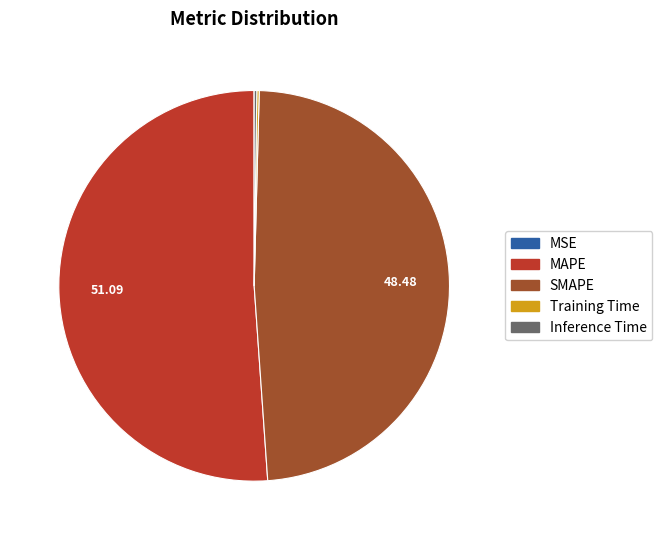

What is the ratio of the value at SMAPE to the value at MAPE?

0.9